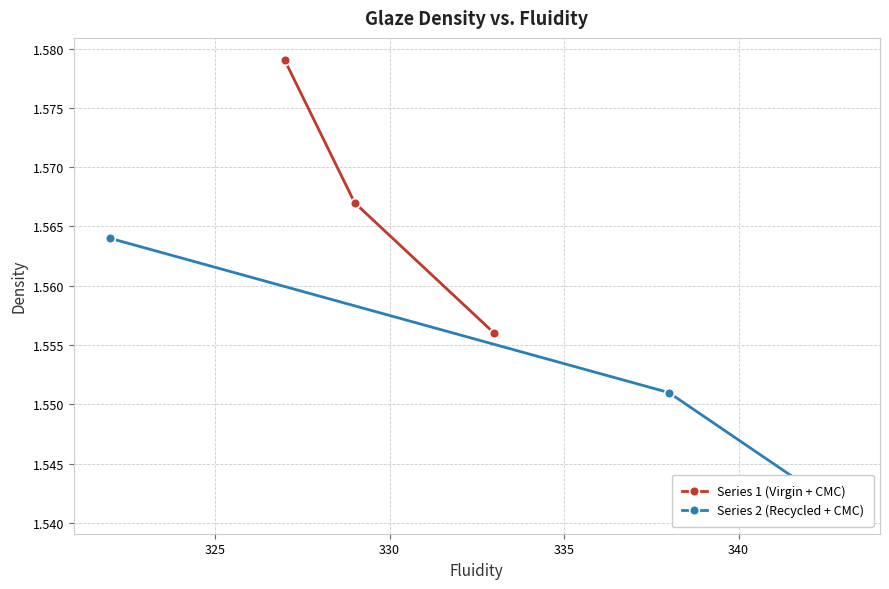

True or false: Series 1 (Virgin + CMC) has a value of 0.6 at 330.

False